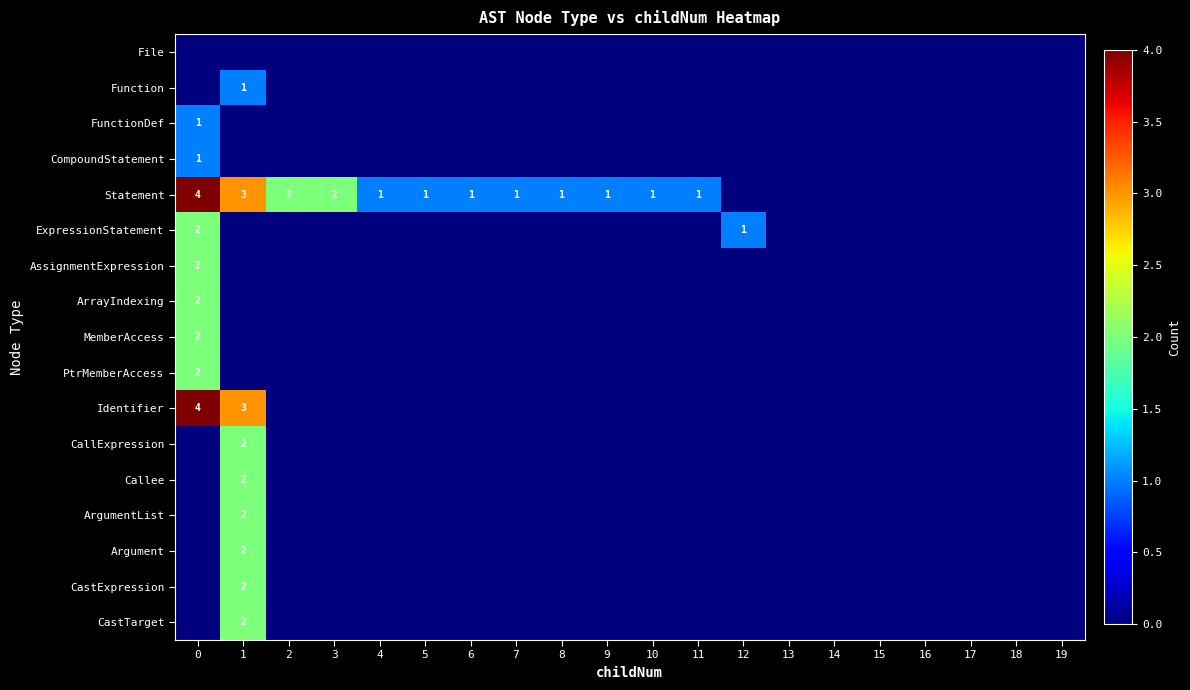

True or false: ExpressionStatement has a value of 0 at 8.

True